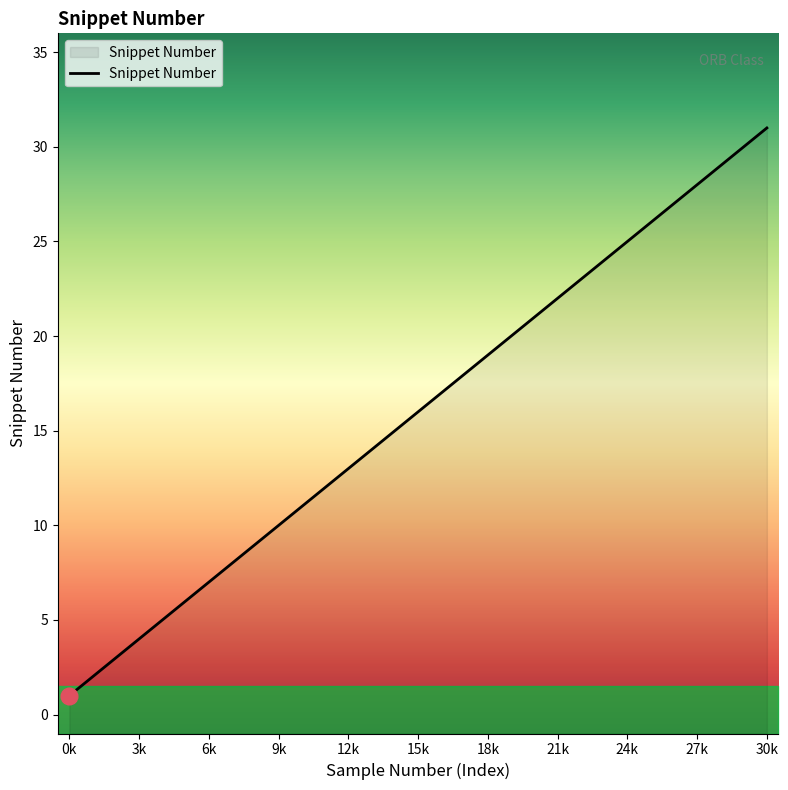

What is the greatest value displayed?

31